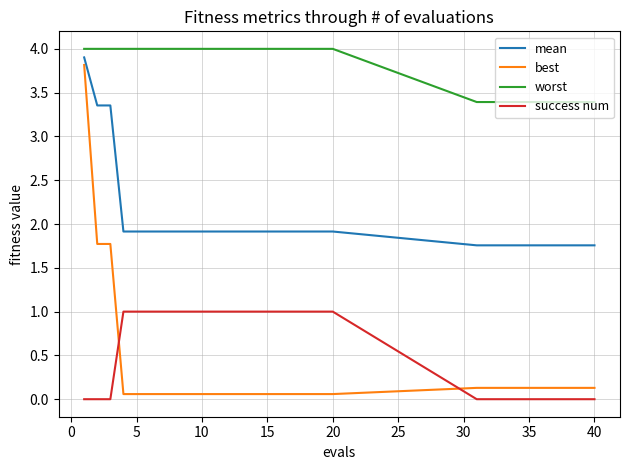

True or false: mean and success num cross at least once.

False